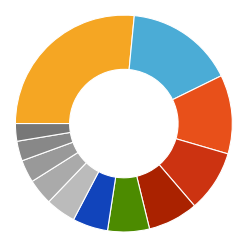

Is there any slice that represents more than half of the pie?

No